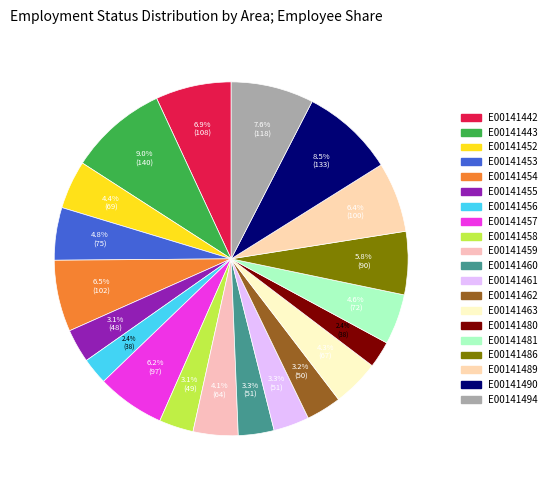

To the nearest percent, what is the difference between the largest and smallest slice percentages?

7%